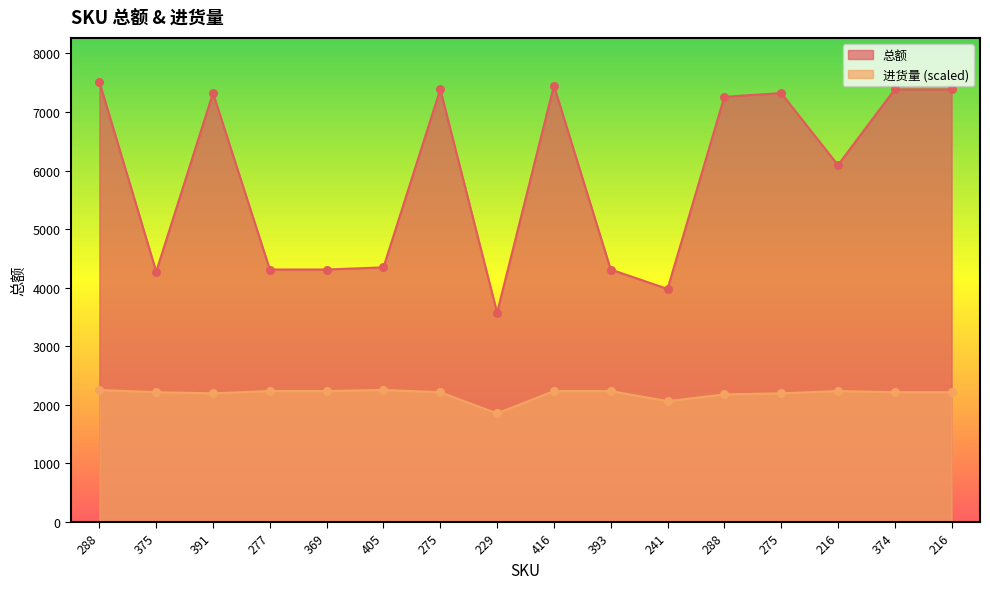

Is the value of 进货量 at 391 greater than the value of 总额 at 275?

No